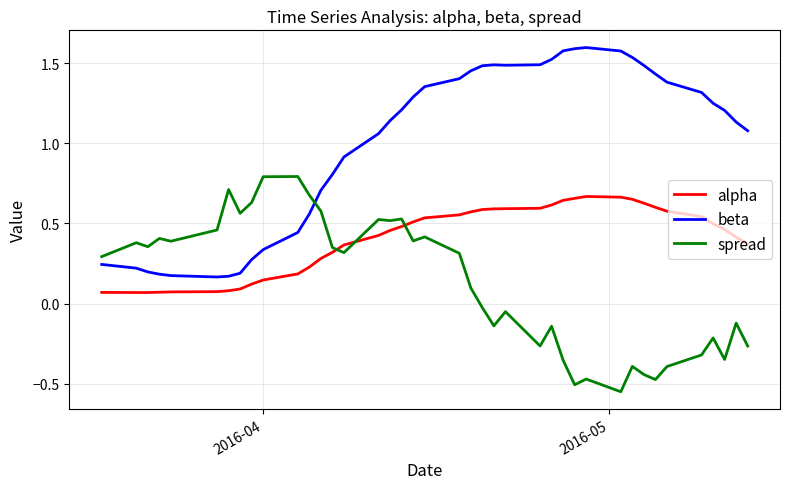

Which series ends up on top after the final intersection of spread and alpha?

alpha